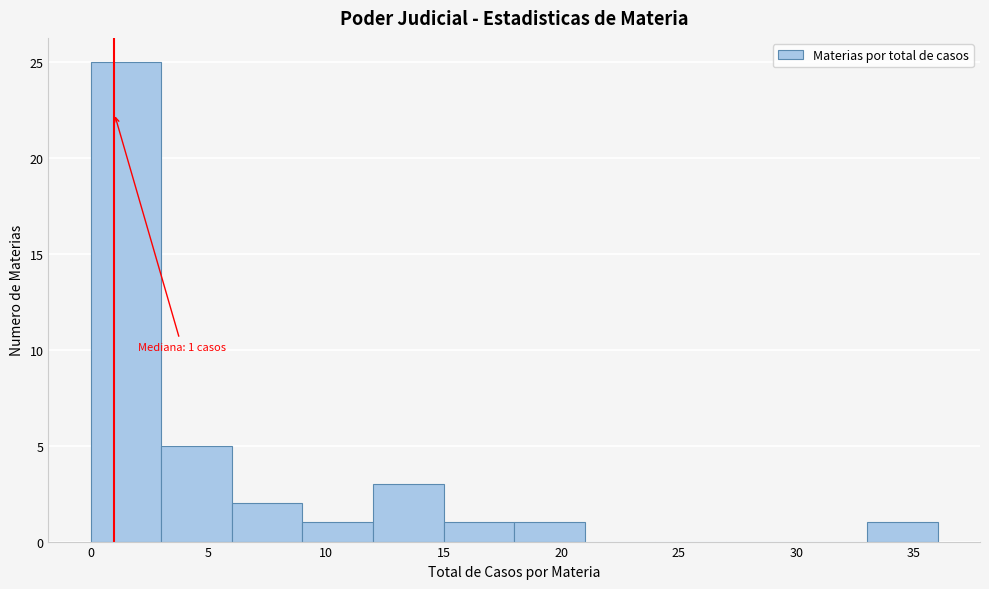

Over which range of the x-axis is the bar tallest?

0 to 3